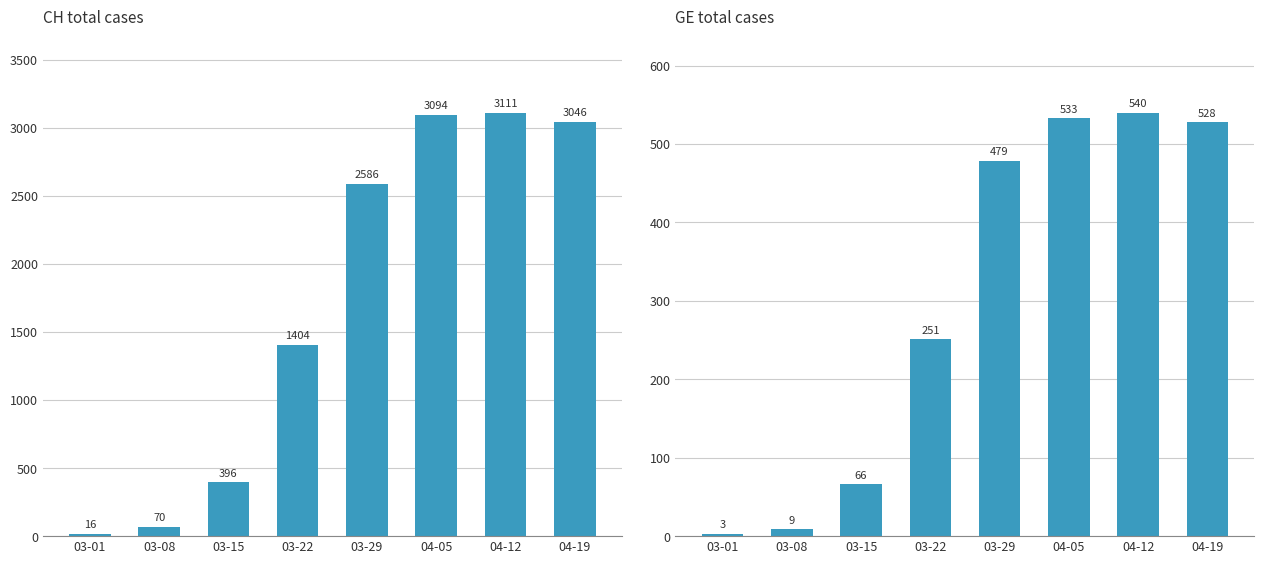

Which has a higher value, 03-22 or 03-15?

03-22